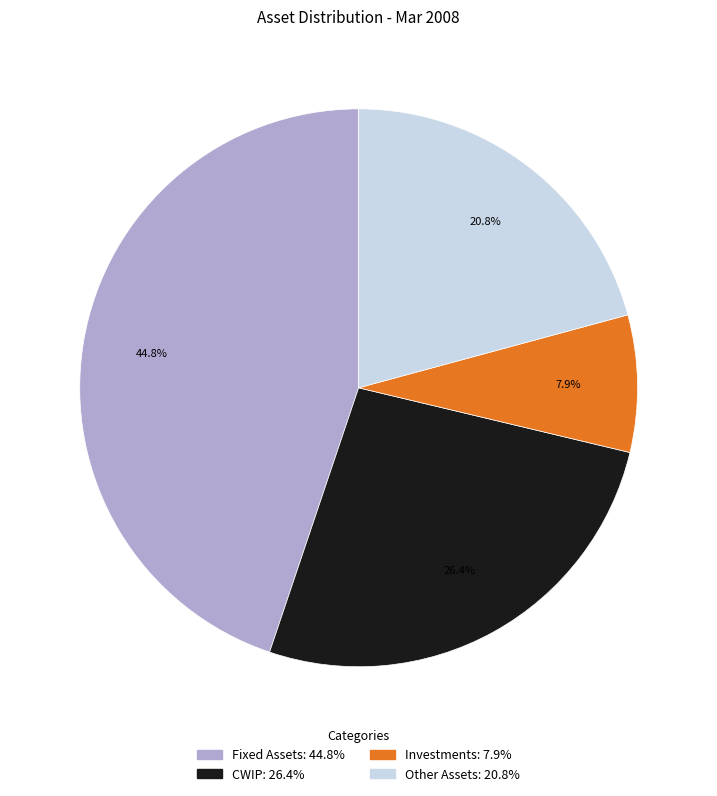

Does any single category account for the majority?

No